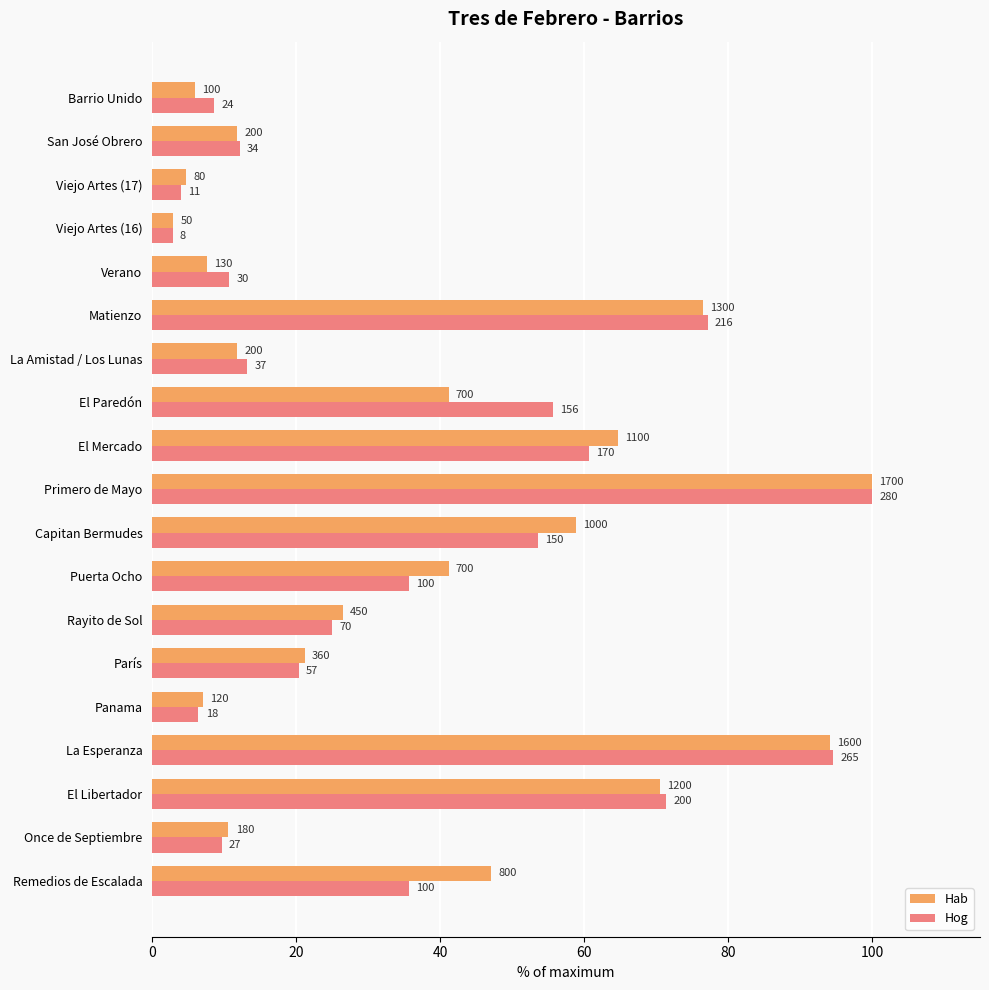

What is the label of the 15th bar from the right?

Panama